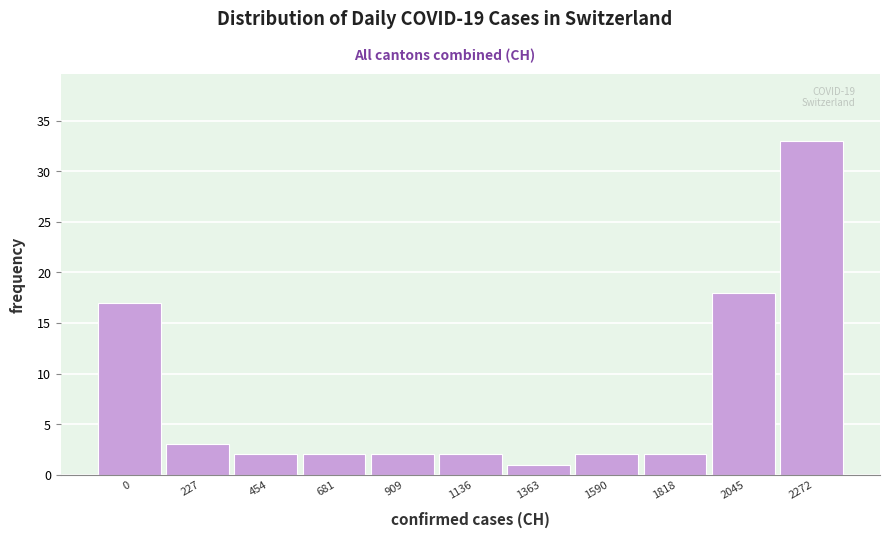

Reading left to right, extract all data points from this chart.

17	3	2	2	2	2	1	2	2	18	33